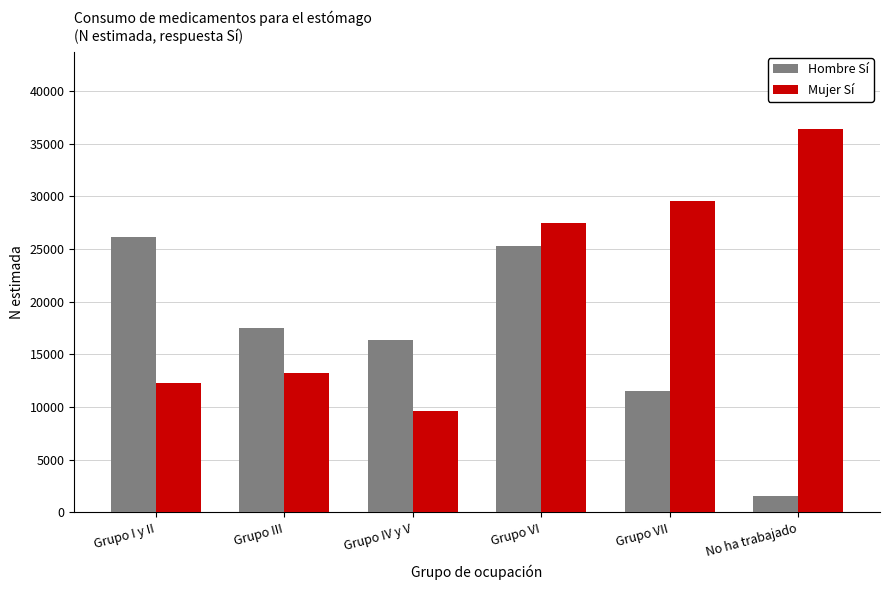

At which category is the sum across all series the highest?

Grupo VI